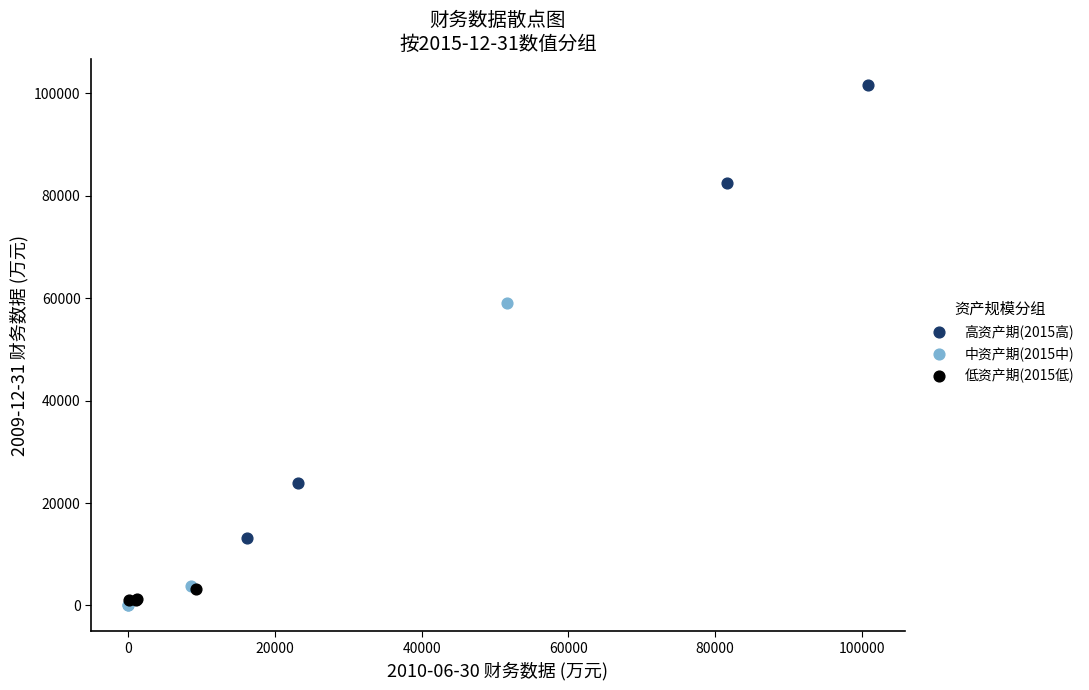

Which series has the widest spread of Y values?

高资产期(2015高)